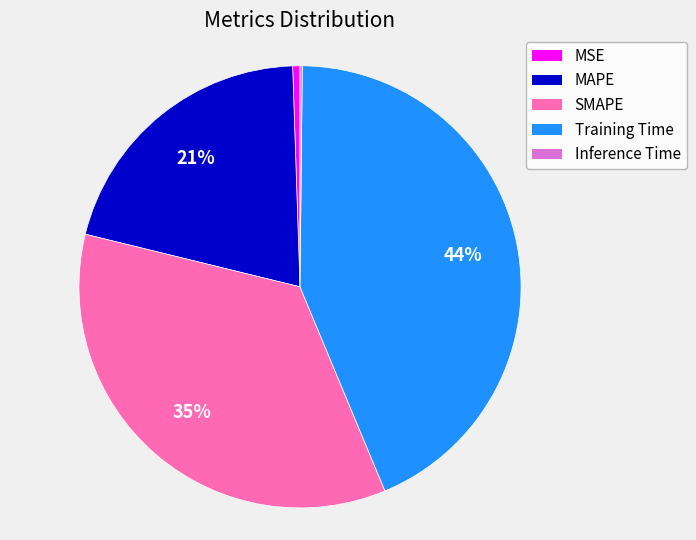

What is the largest slice in the pie chart?

Training Time